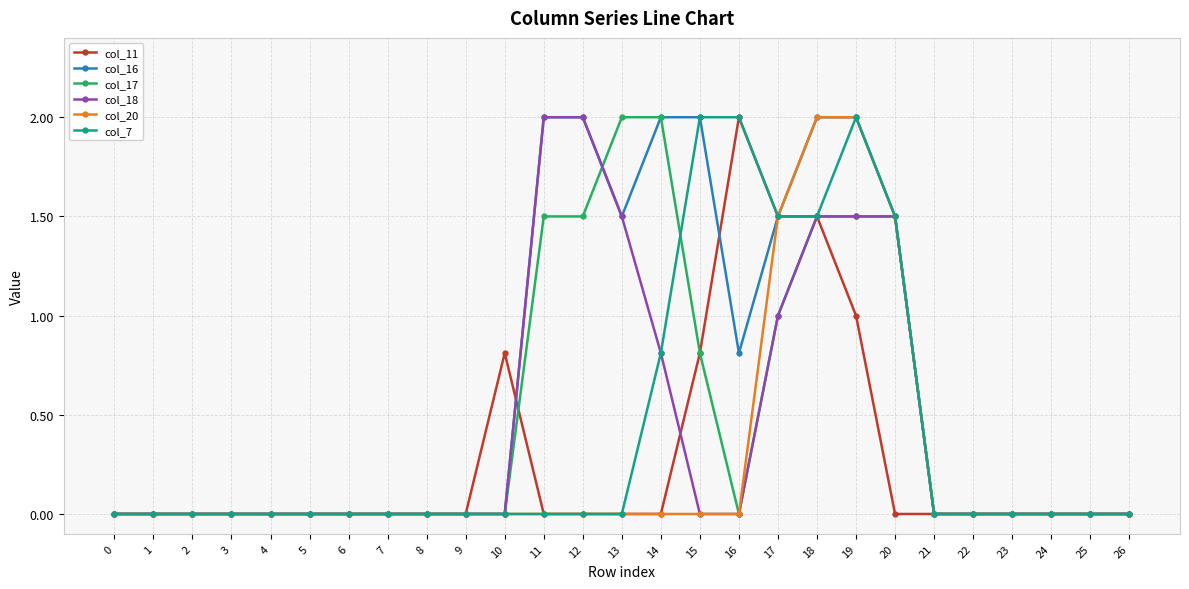

Between 16 and 18, which series saw the biggest shift?

col_20